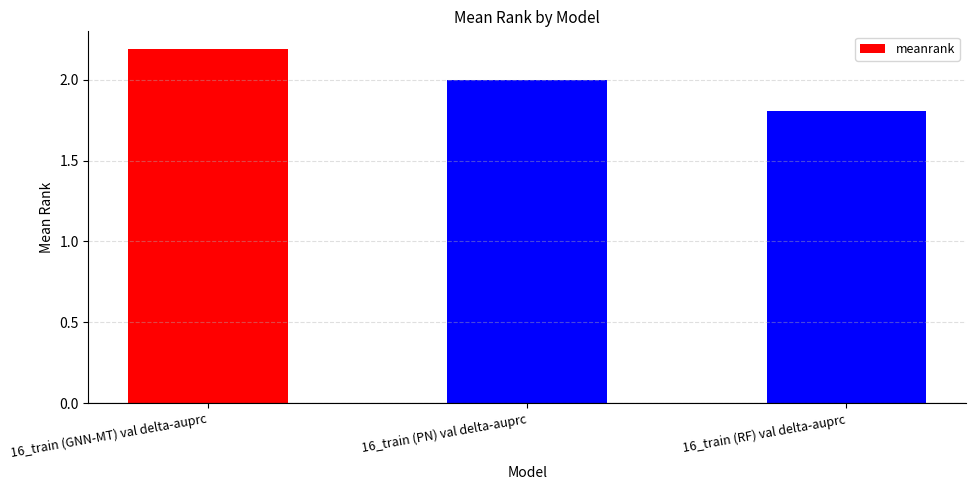

What position from the left is 16_train (PN) val delta-auprc?

2